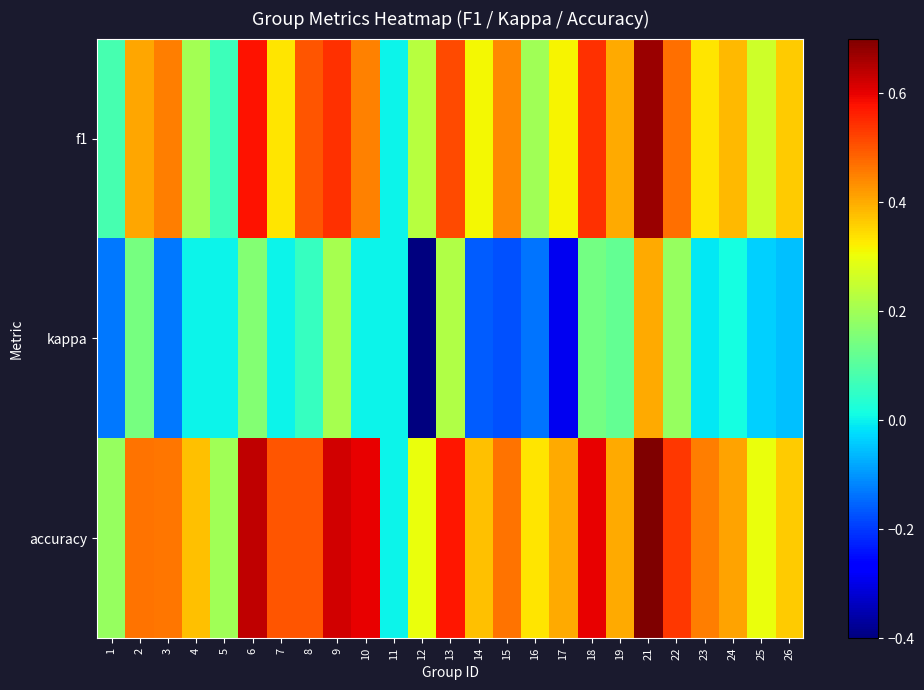

Which series has the largest total across all categories?

accuracy